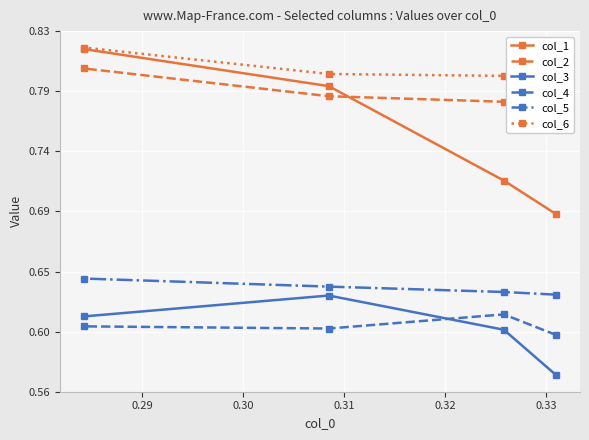

How many interior local peaks does the col_4 series have?

1